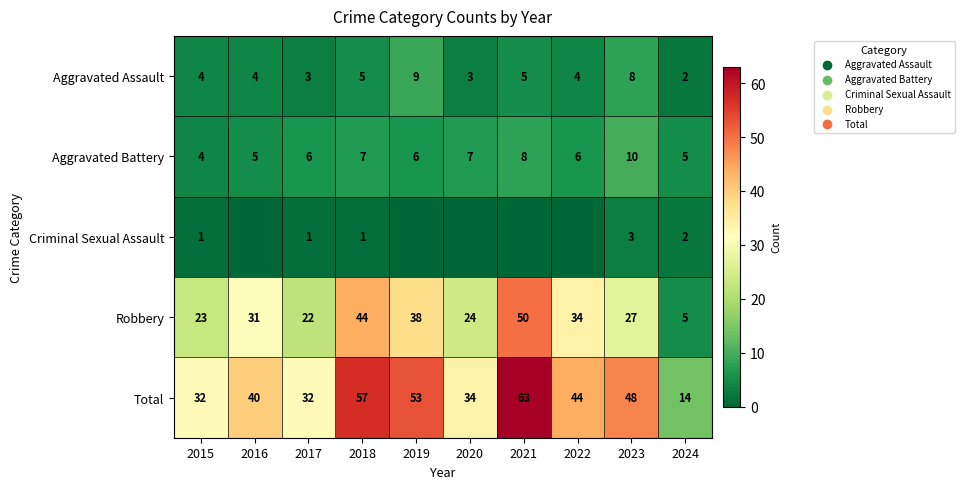

Between 2024 and 2023, which is larger?

2023